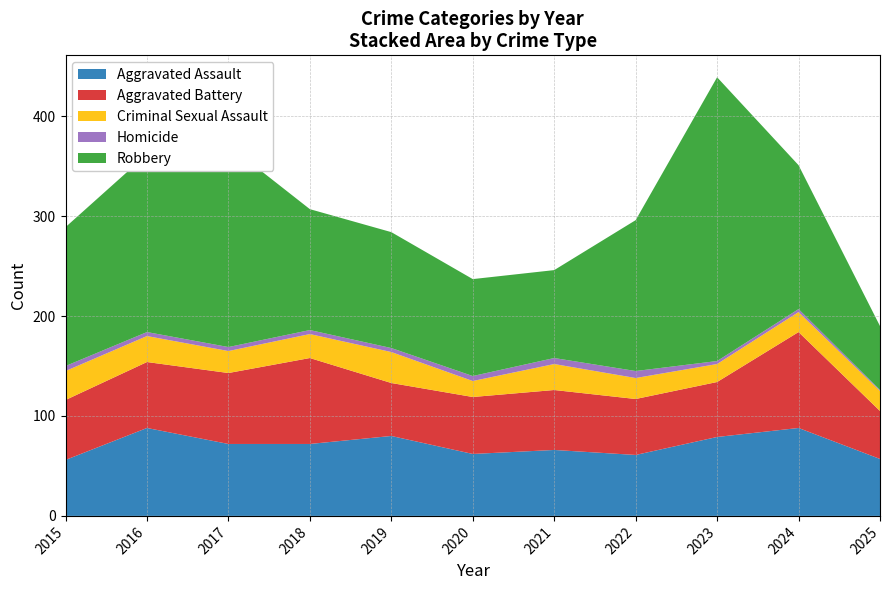

Reading right to left, extract all data points from this chart.

Aggravated Assault: 2025=57	2024=88	2023=79	2022=61	2021=66	2020=62	2019=80	2018=72	2017=72	2016=88	2015=56
Aggravated Battery: 2025=48	2024=96	2023=55	2022=56	2021=60	2020=57	2019=53	2018=86	2017=71	2016=66	2015=60
Criminal Sexual Assault: 2025=20	2024=20	2023=18	2022=21	2021=26	2020=16	2019=31	2018=24	2017=22	2016=26	2015=29
Homicide: 2025=1	2024=3	2023=3	2022=7	2021=6	2020=5	2019=4	2018=4	2017=4	2016=4	2015=5
Robbery: 2025=64	2024=144	2023=284	2022=151	2021=88	2020=97	2019=116	2018=121	2017=202	2016=178	2015=139